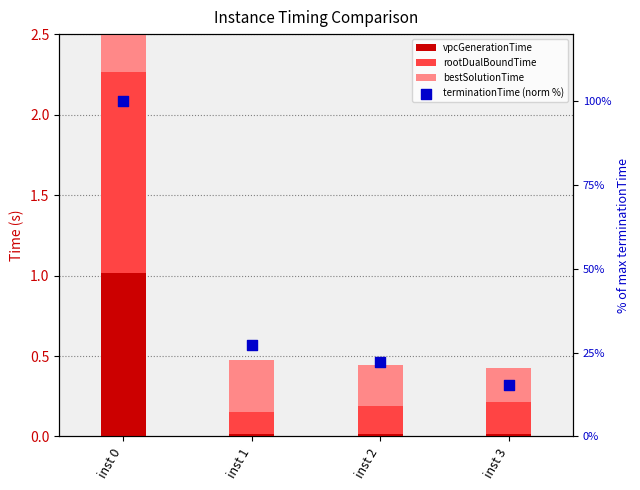

At how many categories does at least one series exceed 65?

1